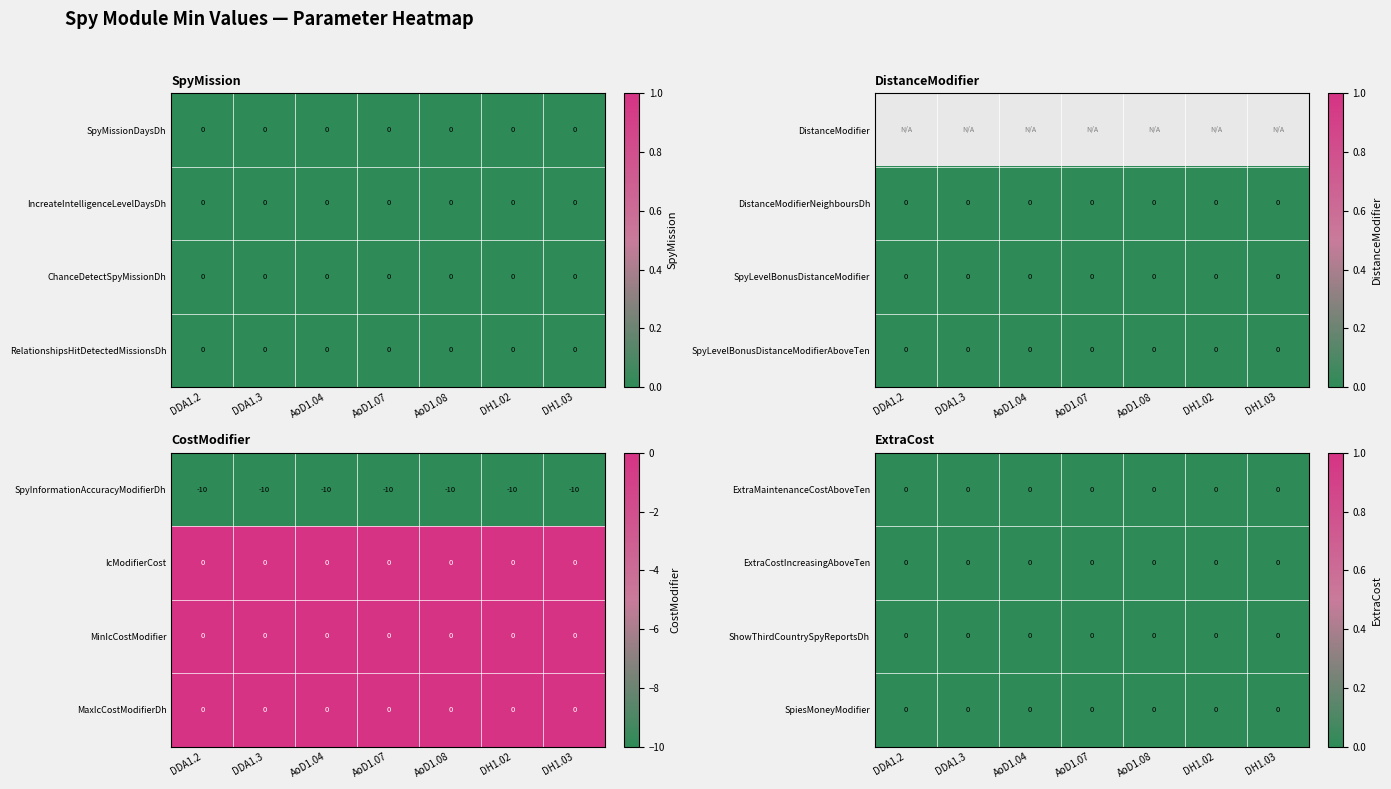

The IncreateIntelligenceLevelDaysDh series shows 4 at 5. True or false?

False